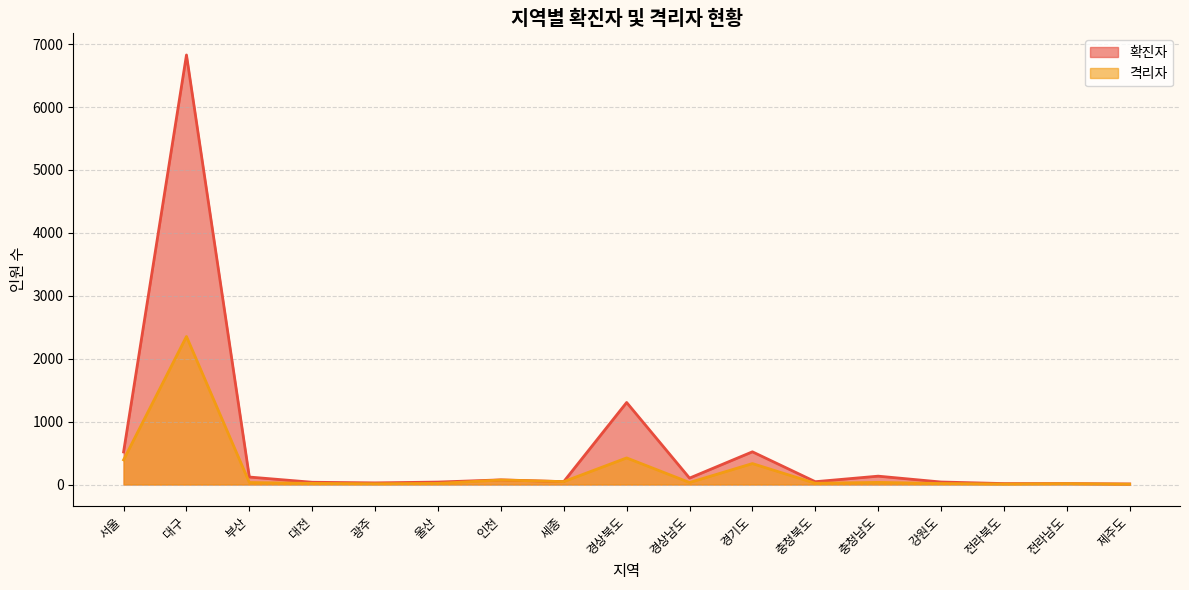

Between 대전 and 충청남도, which series saw the biggest shift?

확진자